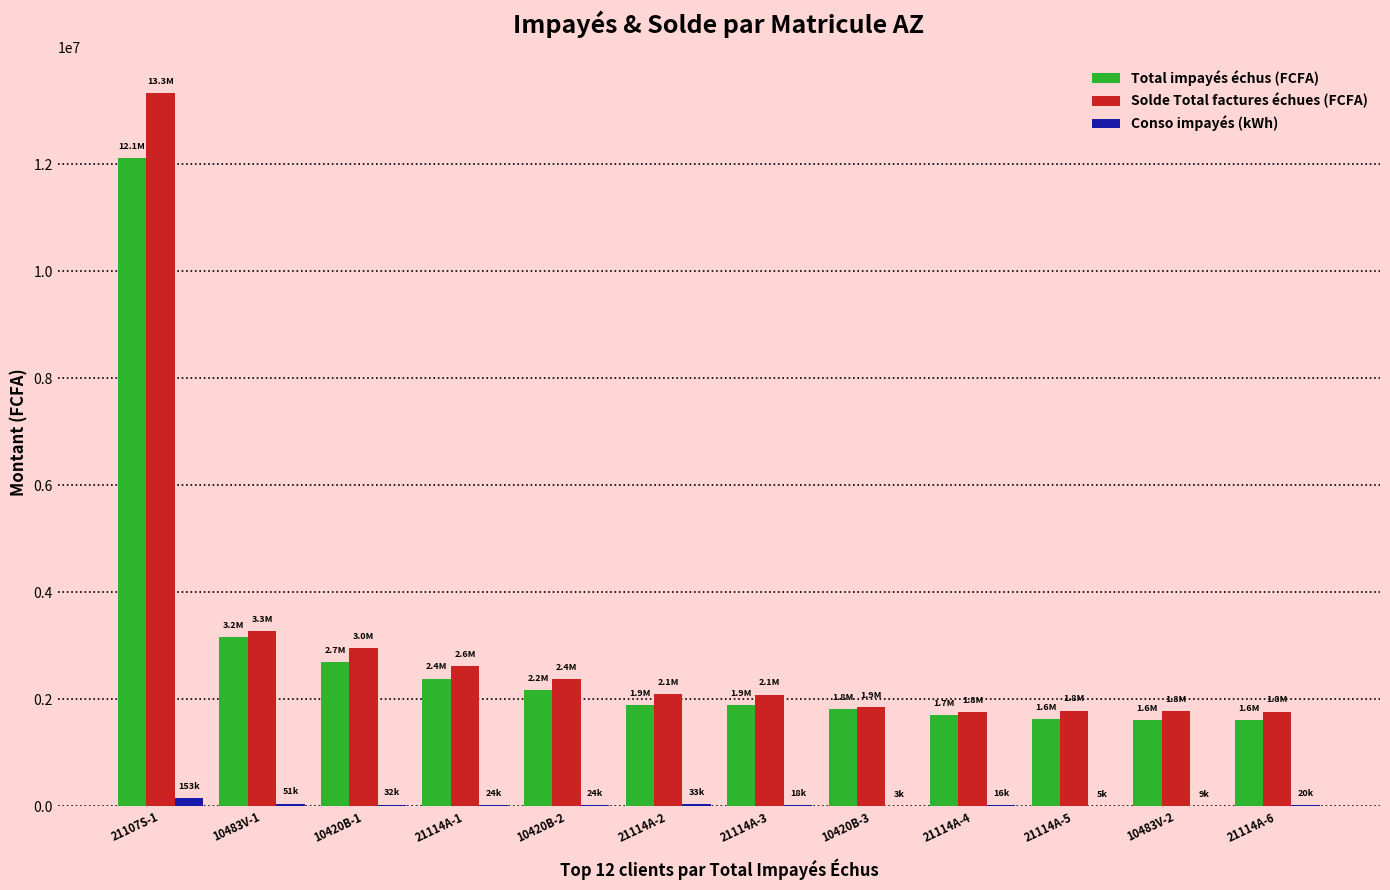

Where is Total impayés échus (FCFA) nearest to the value 6860692?

10483V-1